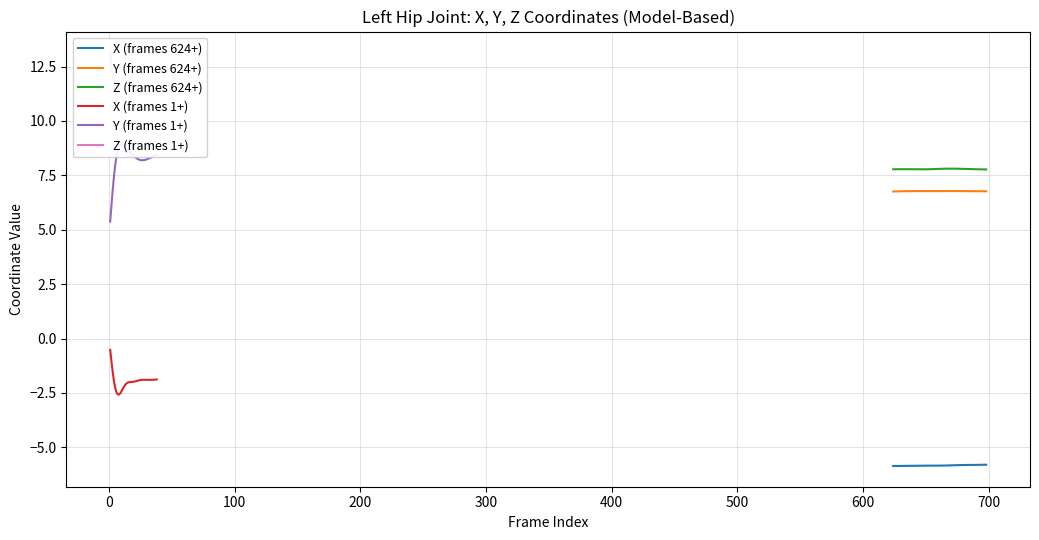

True or false: Z (frames 624+) and X (frames 624+) intersect in this chart.

False